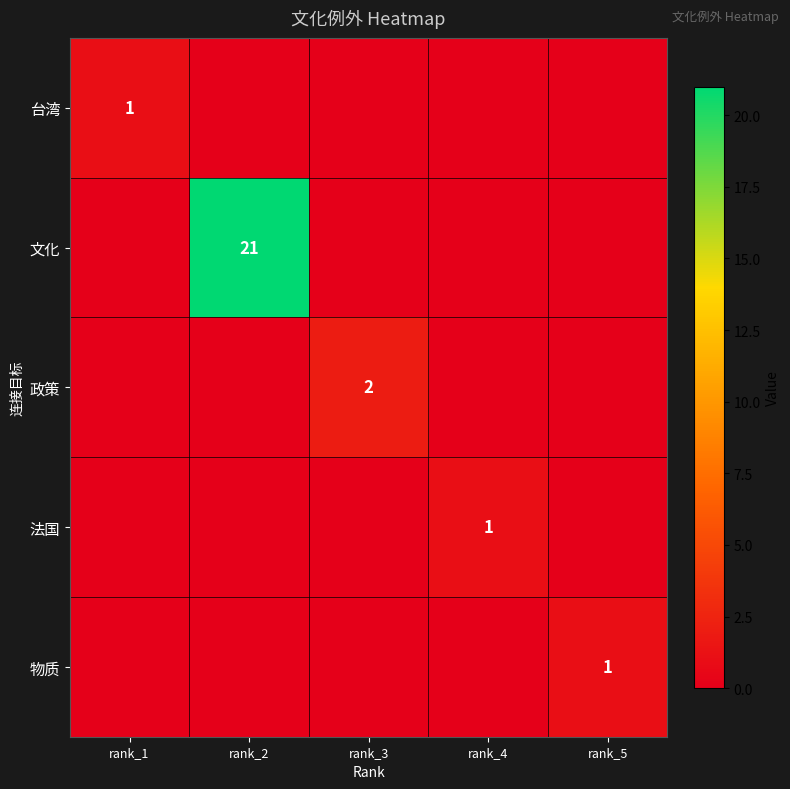

The value of 政策 at rank_3 is 1. True or false?

False